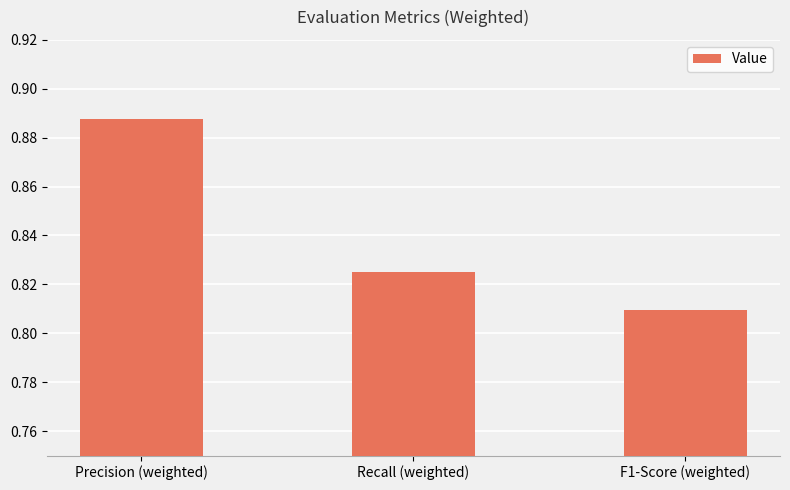

What is the label of the 3rd bar from the left?

F1-Score (weighted)